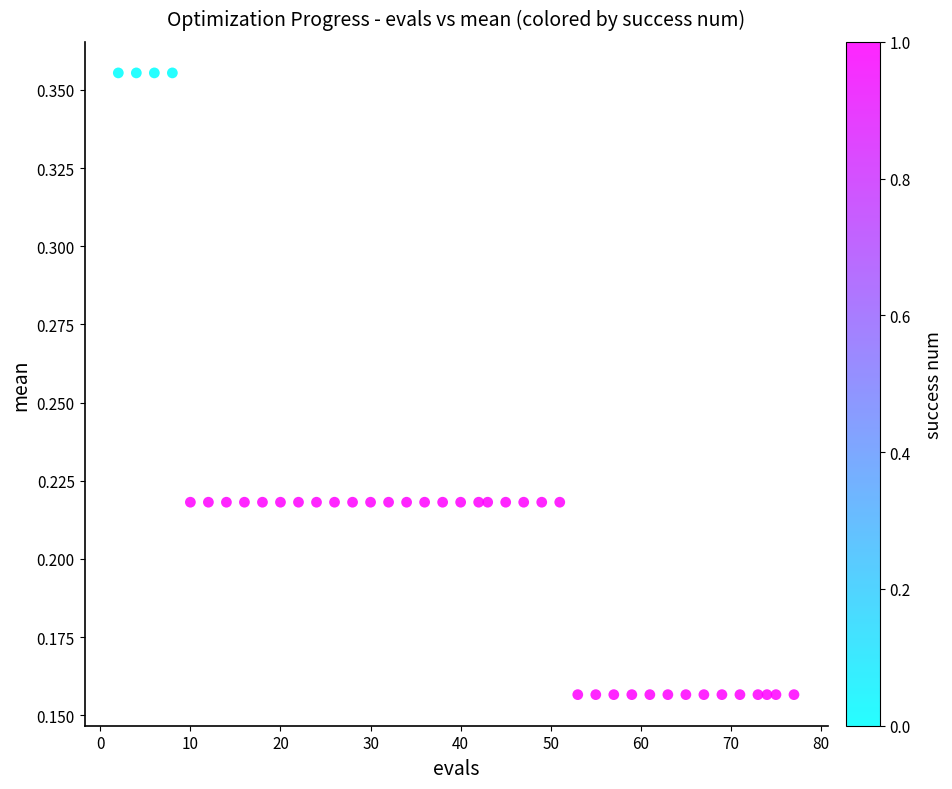

What is the range of X values (max minus min)?

75.0